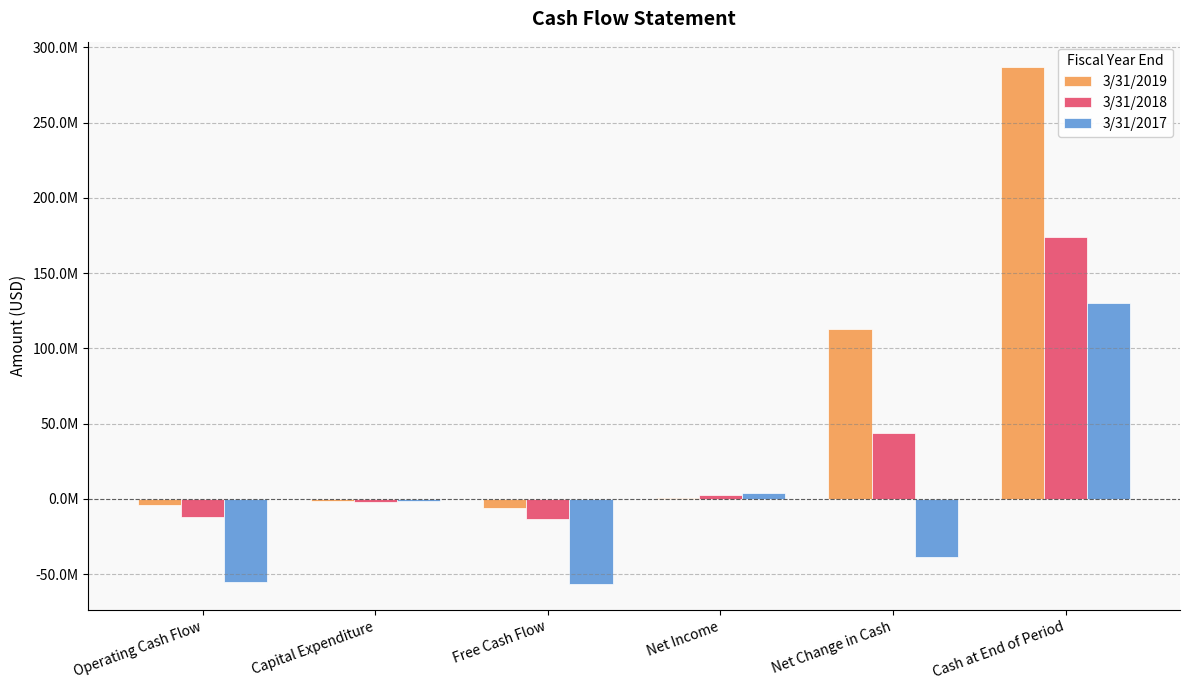

Does the chart contain stacked bars?

No